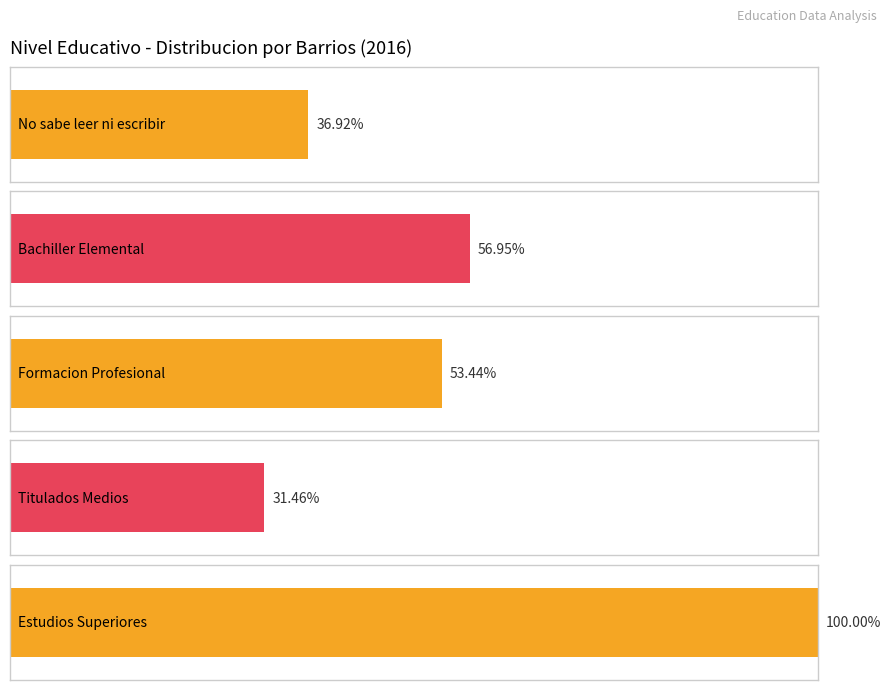

True or false: No sabe leer ni escribir has a value of 872 at SOL.

False